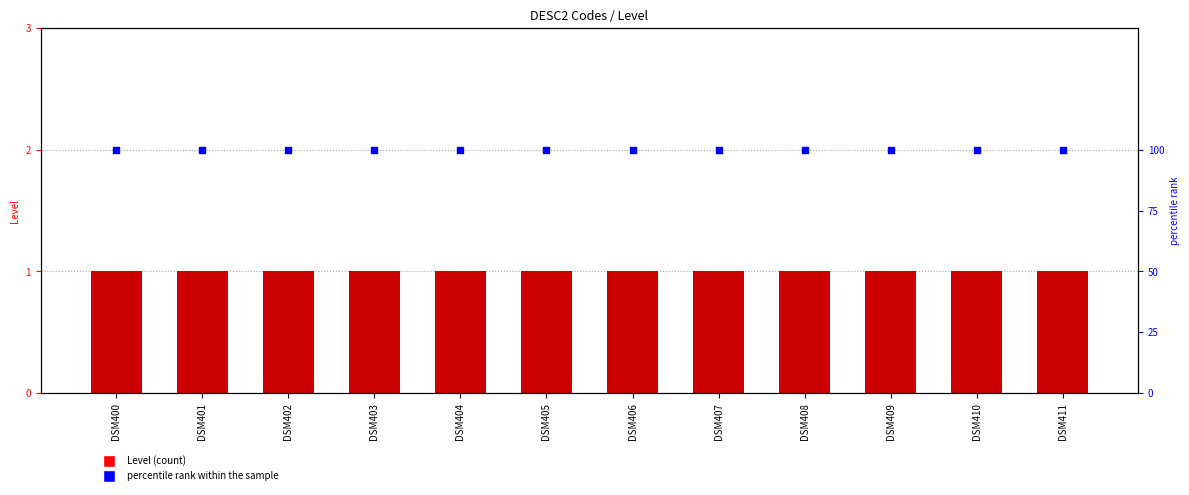

What are all the series names shown in the legend?

Level, percentile rank within the sample